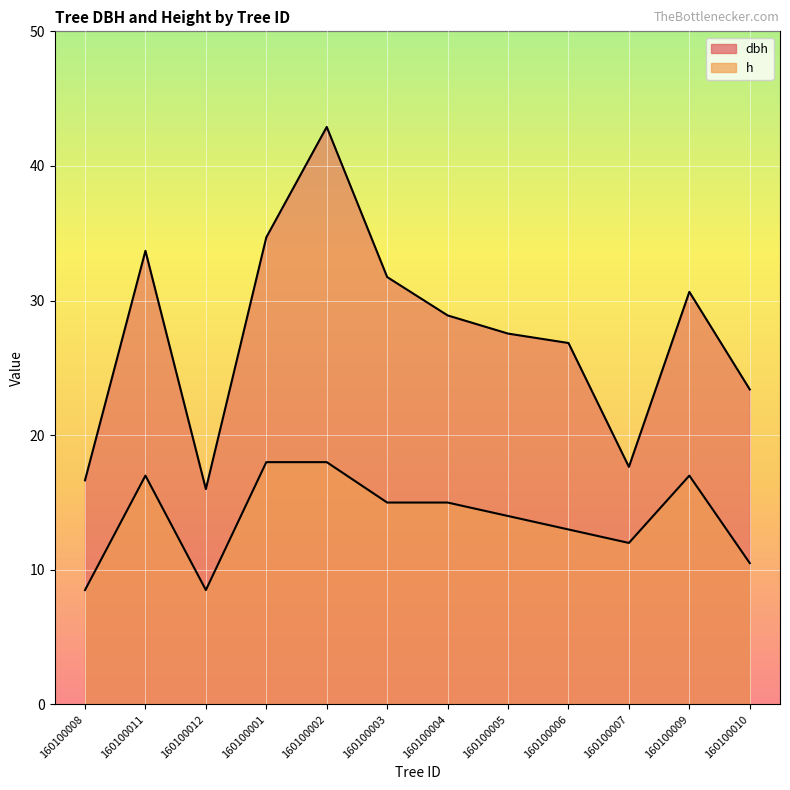

What position from the right is 160100003?

7